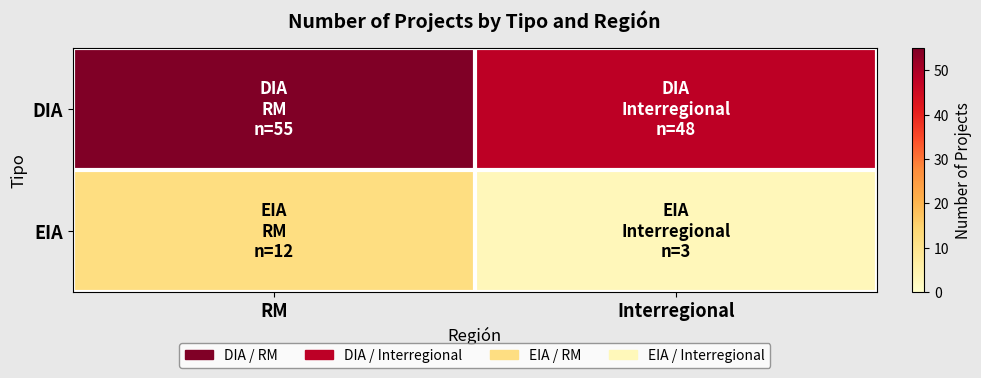

Reading right to left, extract all data points from this chart.

DIA: Interregional=48	RM=55
EIA: Interregional=3	RM=12